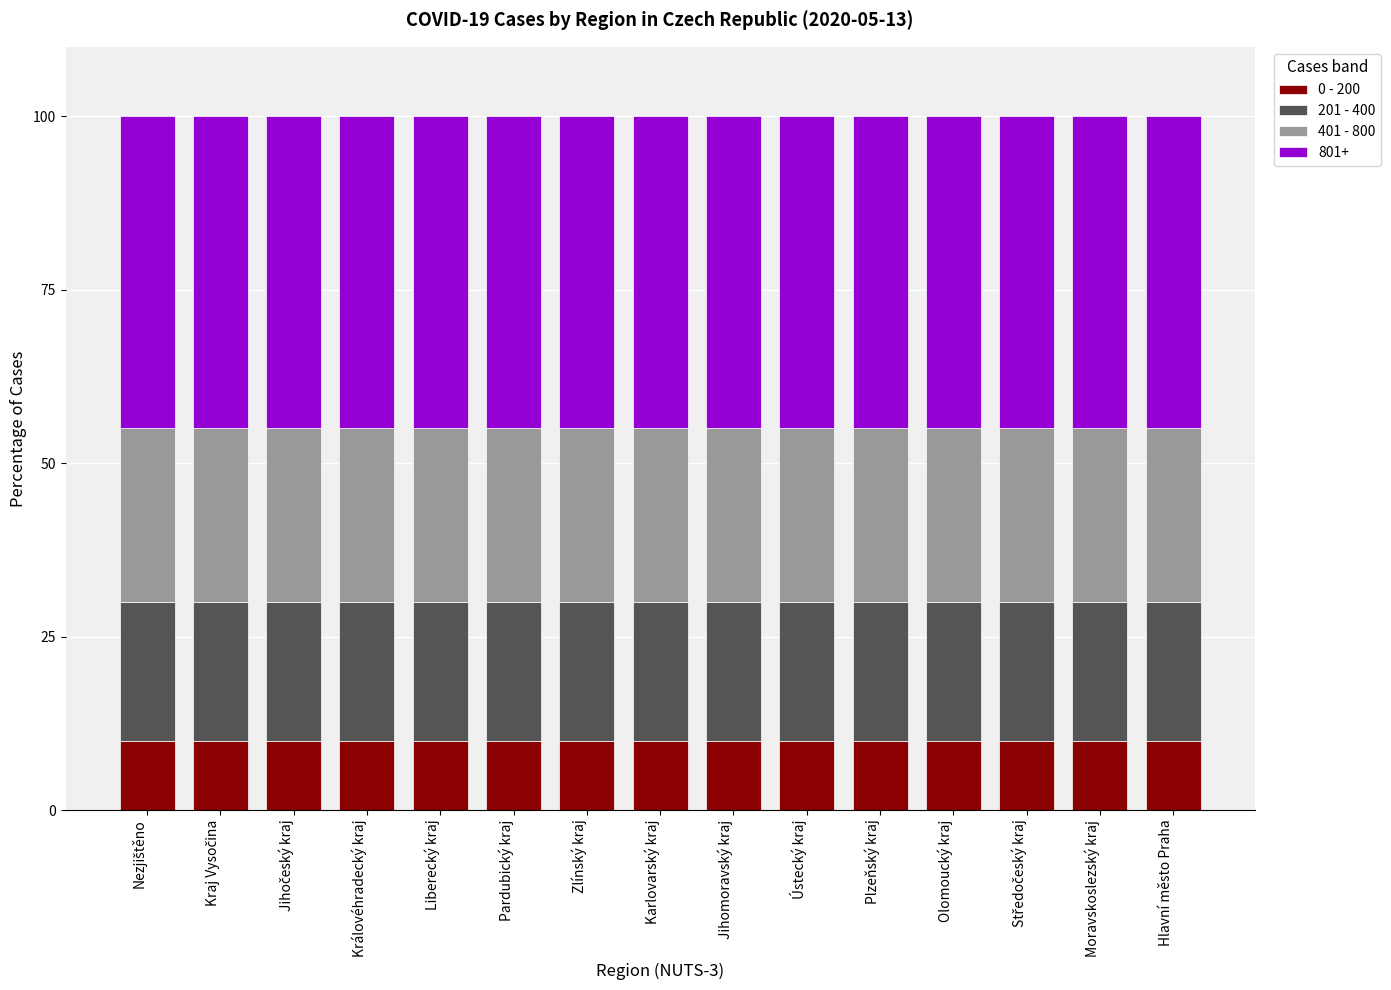

What is the average value of the 0 - 200 series?

10.0